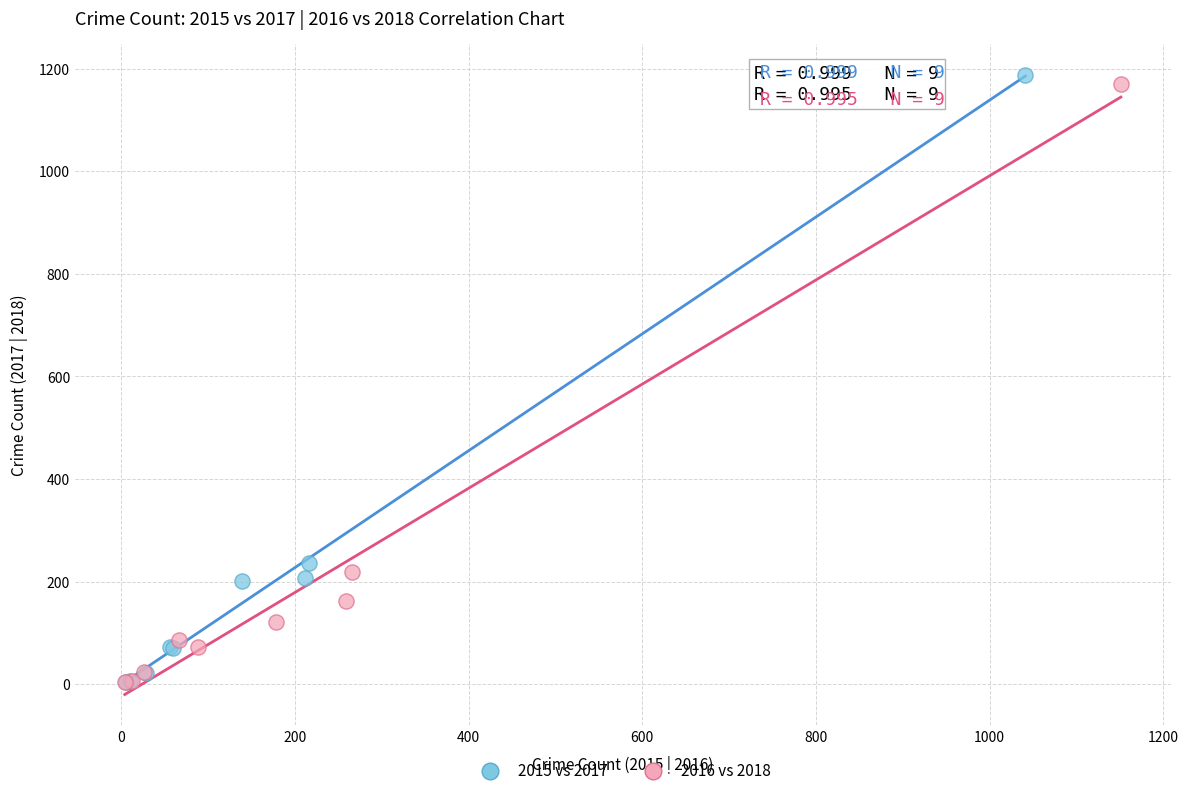

Which series has the widest spread of Y values?

2015 vs 2017